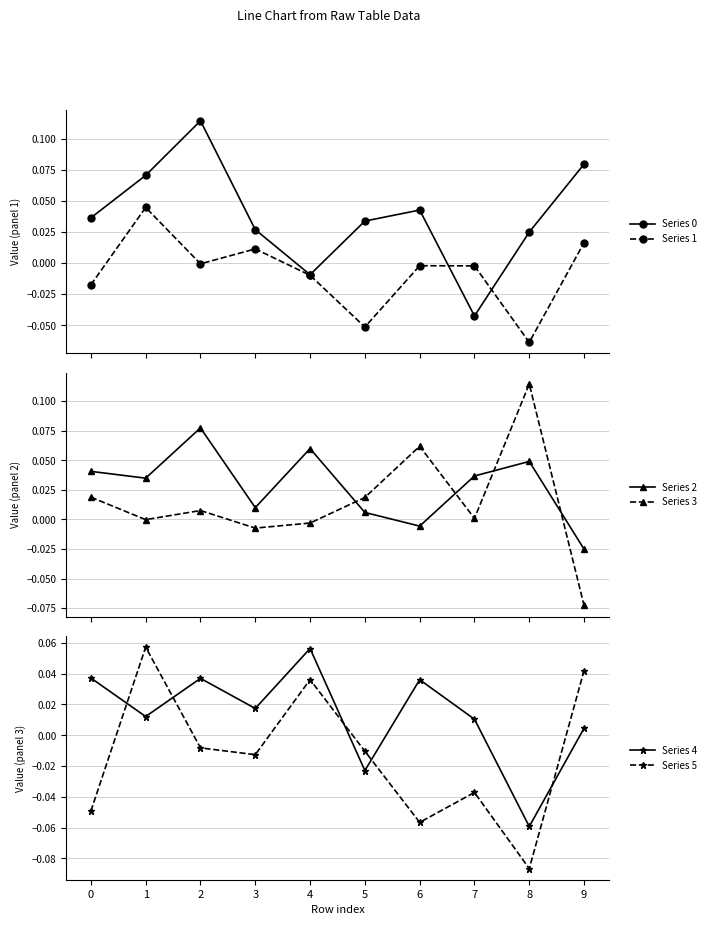

How many lines are shown in the chart?

6